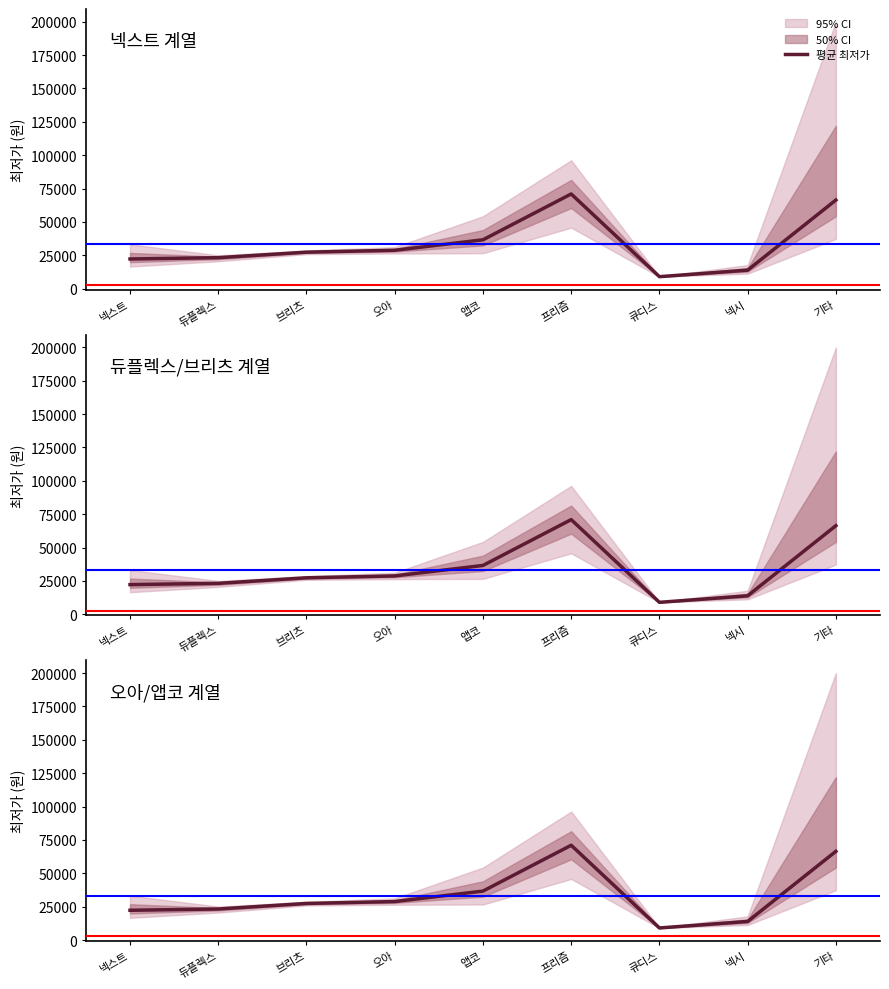

At which label is the value closest to 39997?

앱코